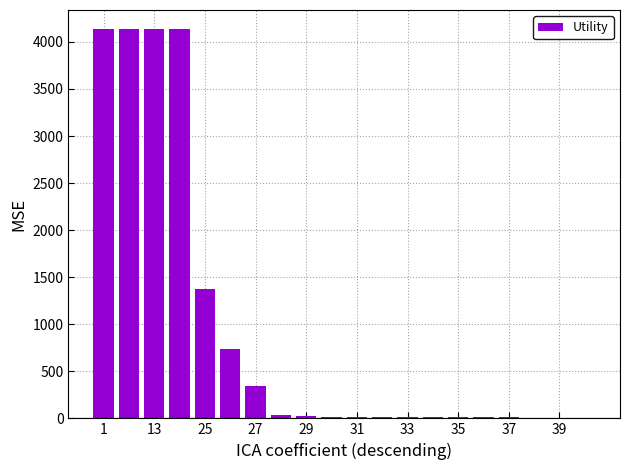

What is the sum of all values?

19180.9